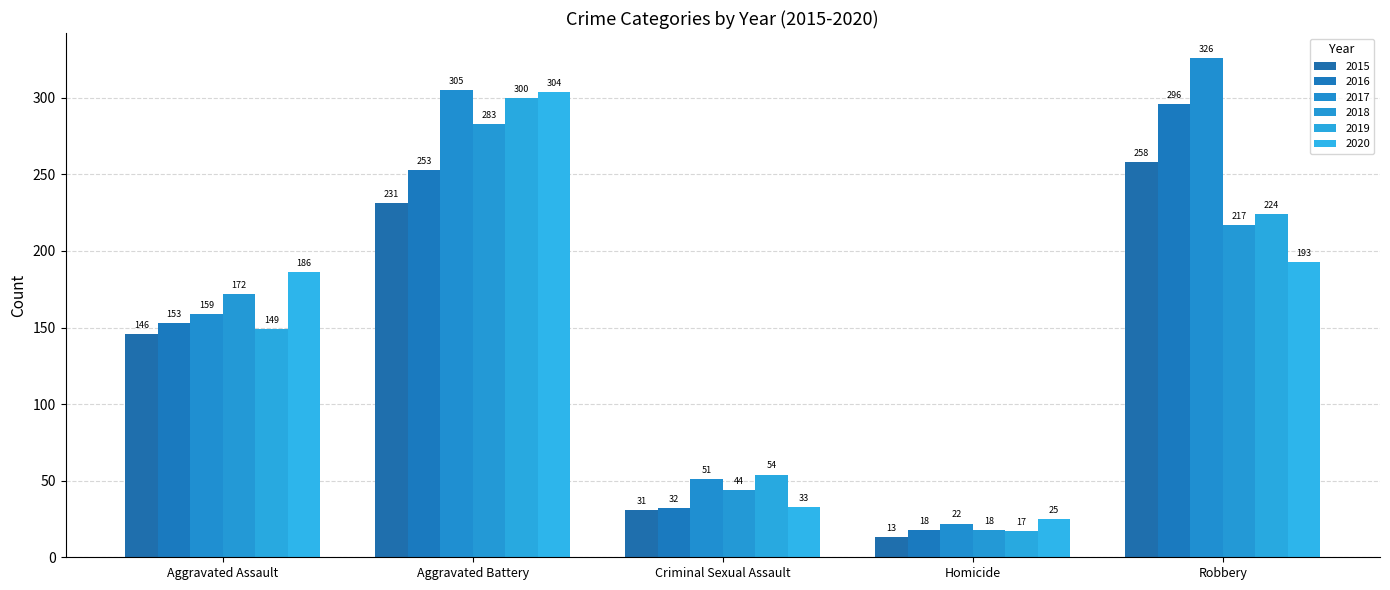

What is the lowest value of the 2016 series?

18